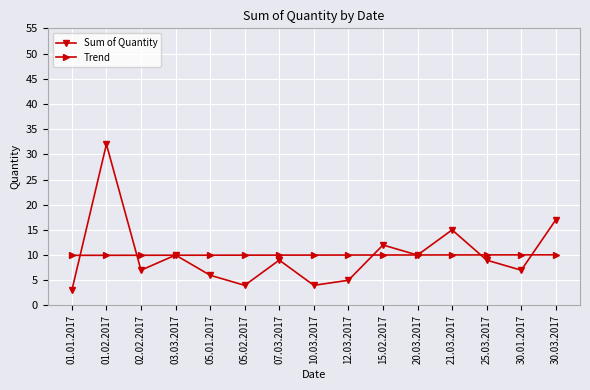

What is the maximum value for Trend?

10.1